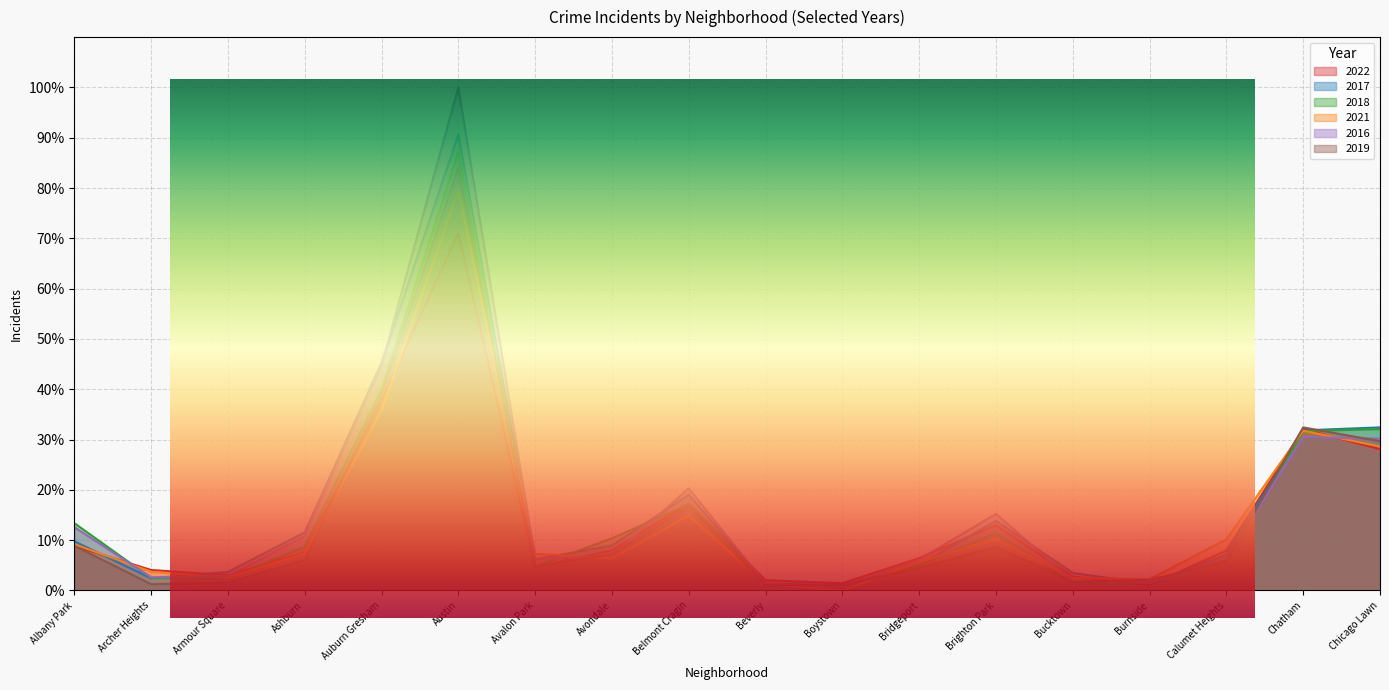

Rank the categories by 2016 value from lowest to highest.

Boystown, Beverly, Burnside, Bucktown, Archer Heights, Armour Square, Bridgeport, Avalon Park, Calumet Heights, Avondale, Ashburn, Albany Park, Brighton Park, Belmont Cragin, Chicago Lawn, Chatham, Auburn Gresham, Austin